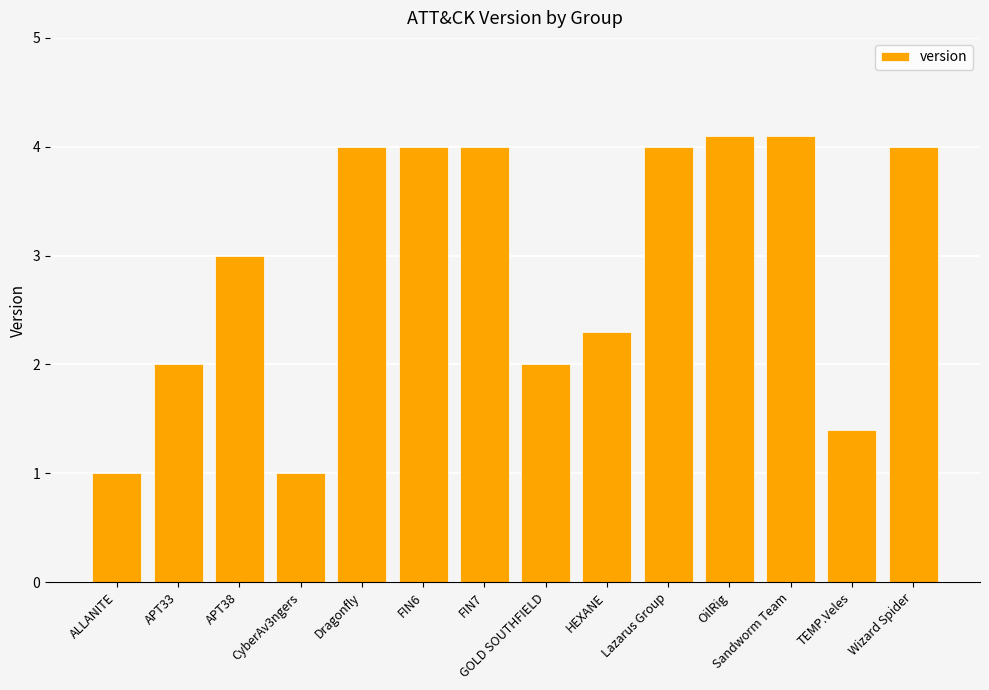

What is the value of the 1st bar from the left?

1.0